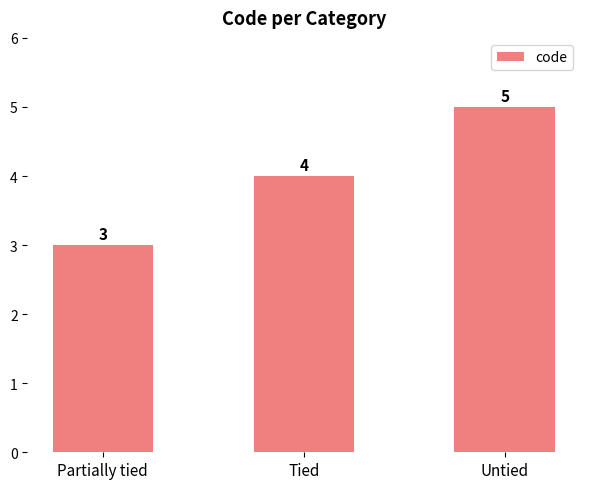

What is the sum of the values at Untied and Tied?

9